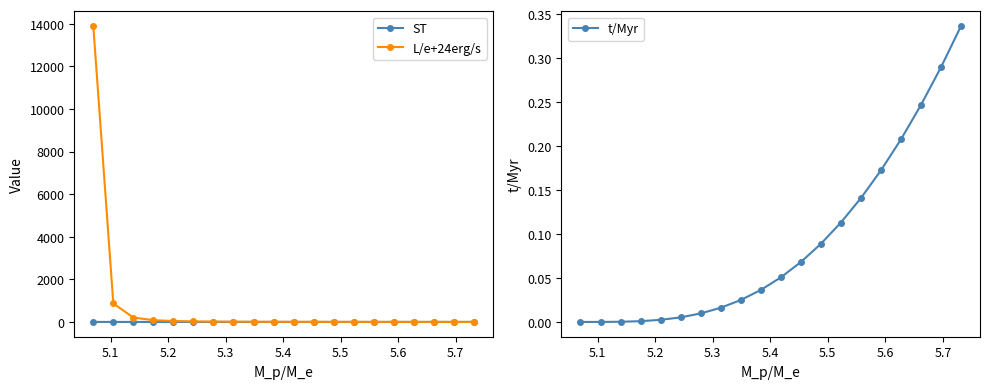

How many categories are shown in the chart?

20